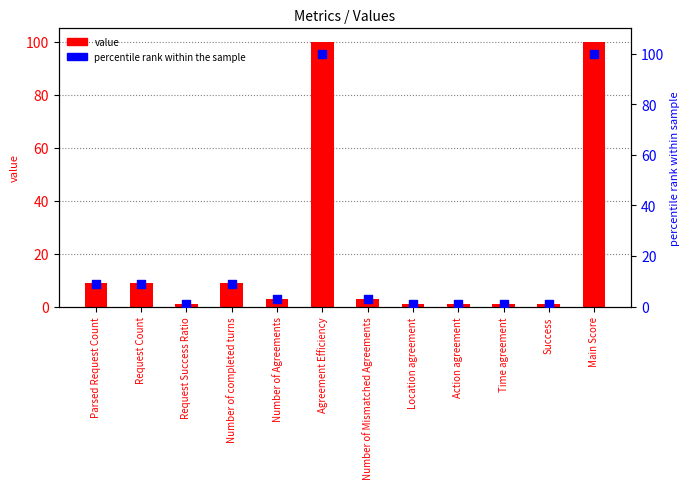

Is the value of percentile rank within sample at Time agreement greater than the value of value at Location agreement?

No